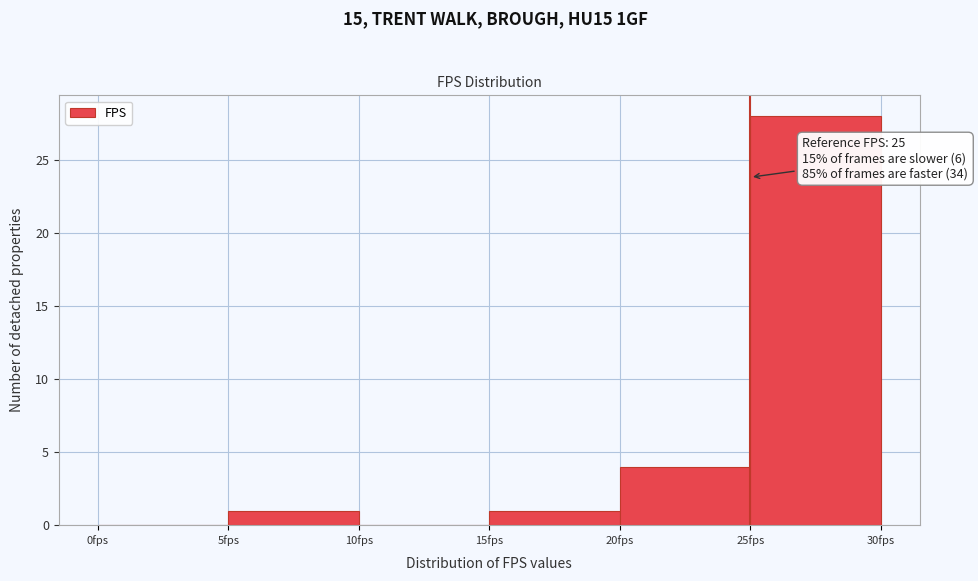

Over which range of the x-axis is the bar tallest?

25 to 30